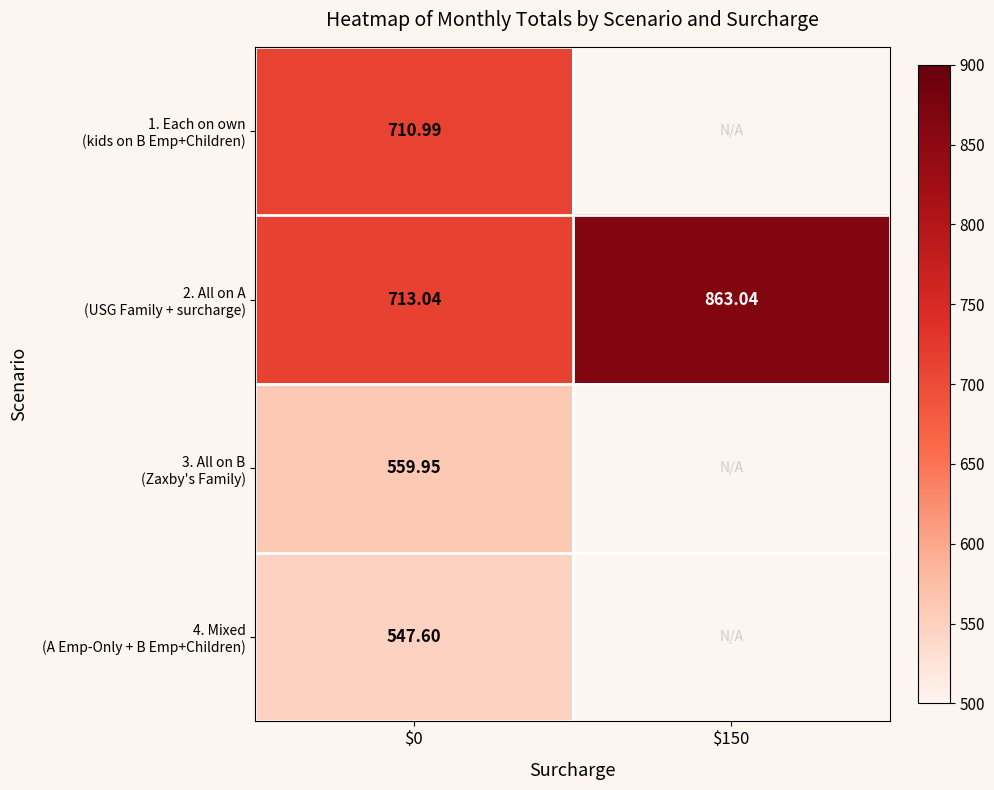

How many values in the 2. All on A (USG Family + surcharge) series are below 863?

1